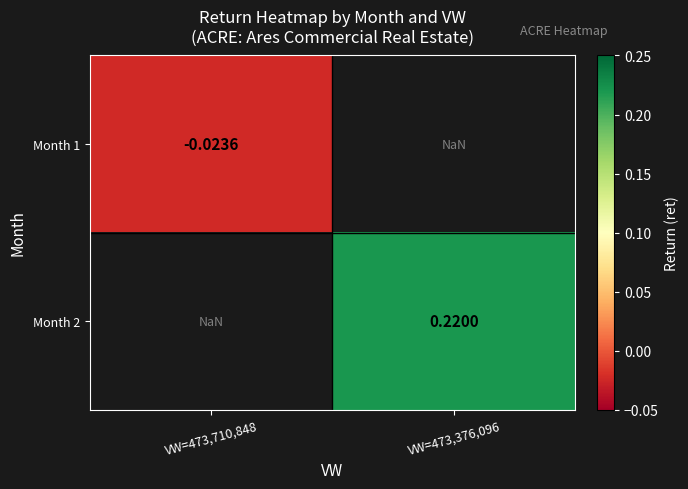

Is the value of Month 2 at VW=473,376,096 greater than the value of Month 1 at VW=473,710,848?

Yes